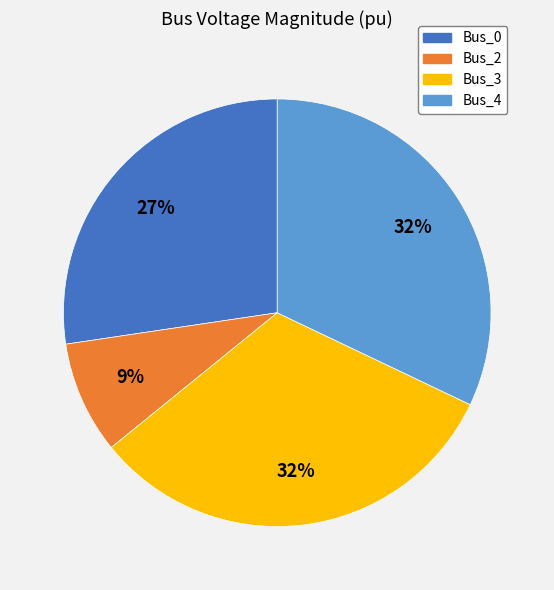

Combined, do Bus_4 and Bus_2 account for over 50%?

No